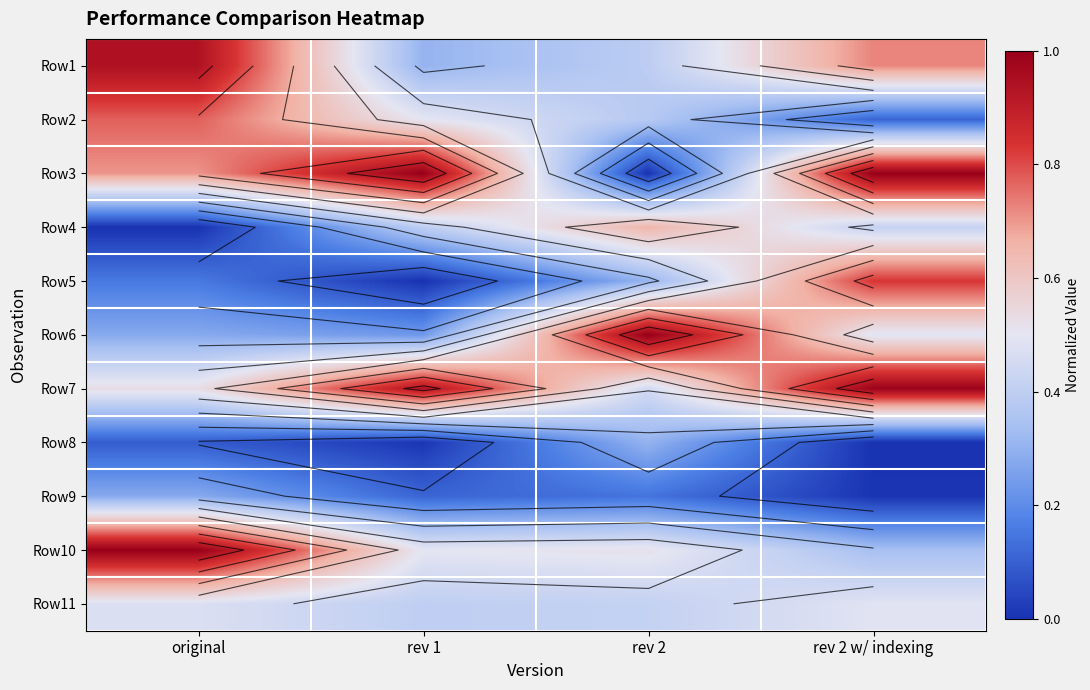

What is the difference between the maximum and minimum values in the Row4 series?

0.7